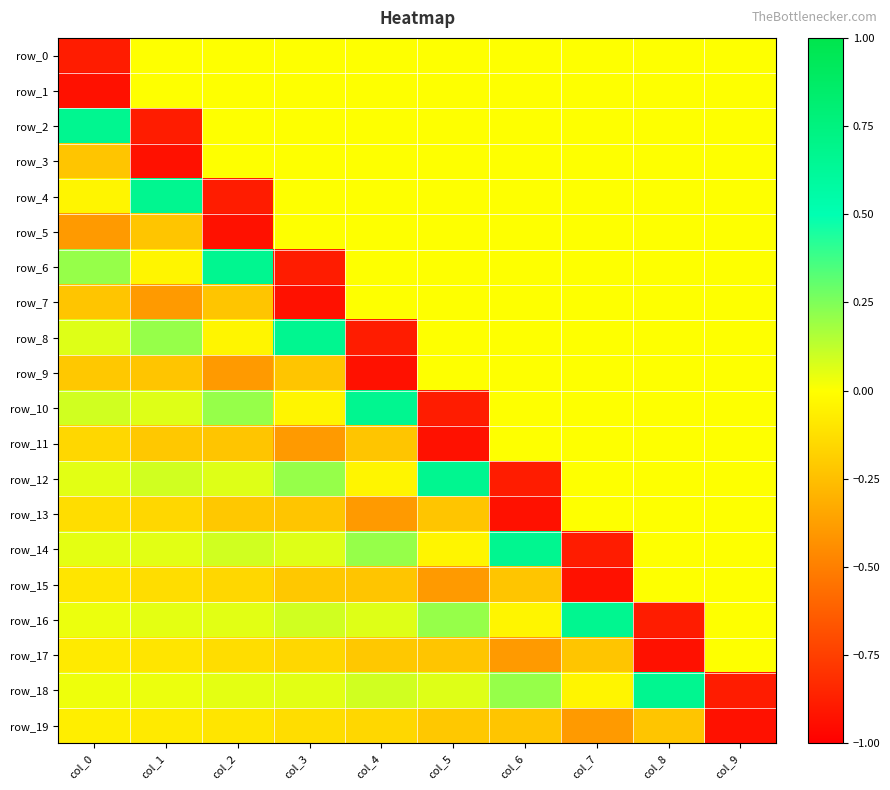

What value does the row_18 series have at col_9?

-0.9